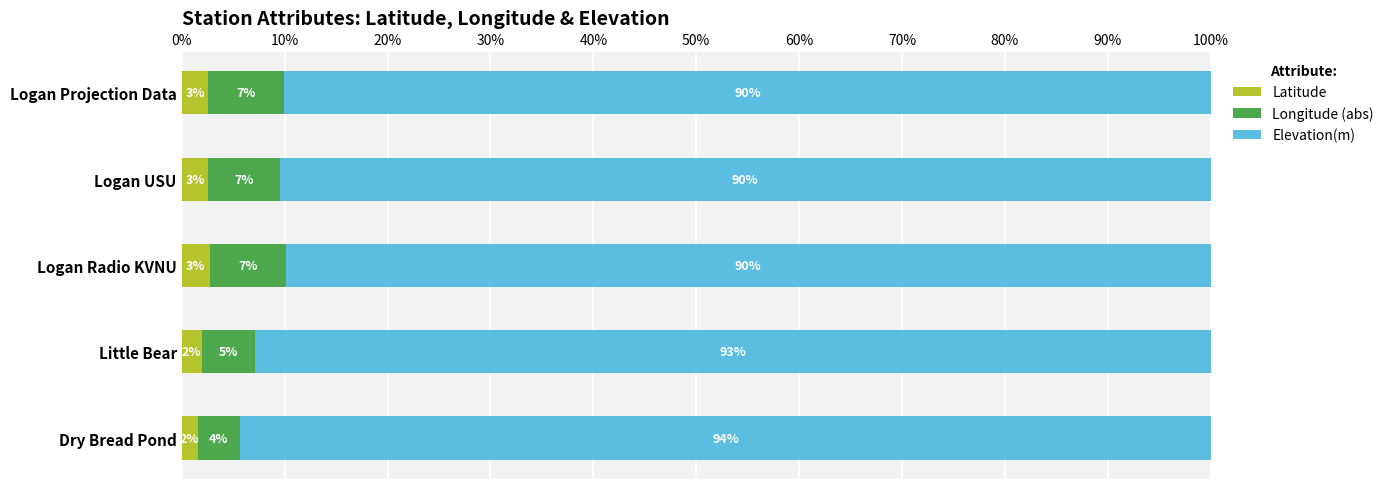

What is the difference between the second highest and minimum values in the Latitude series?

1.1